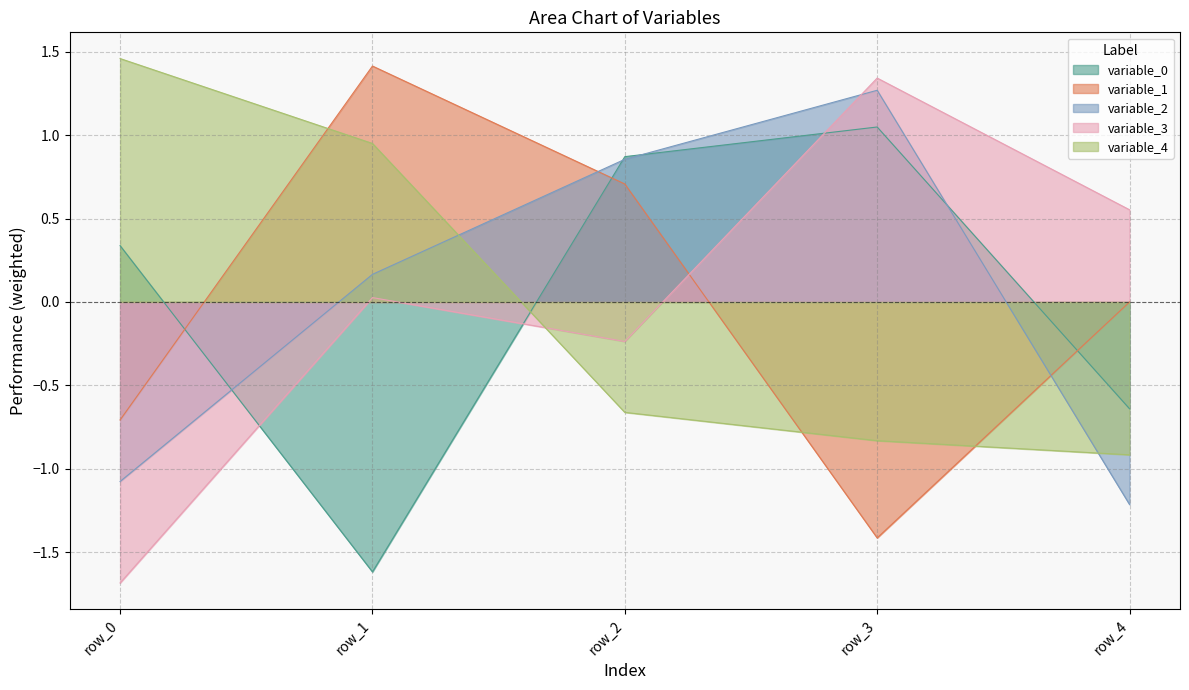

At which category is the sum across all series the highest?

row_2